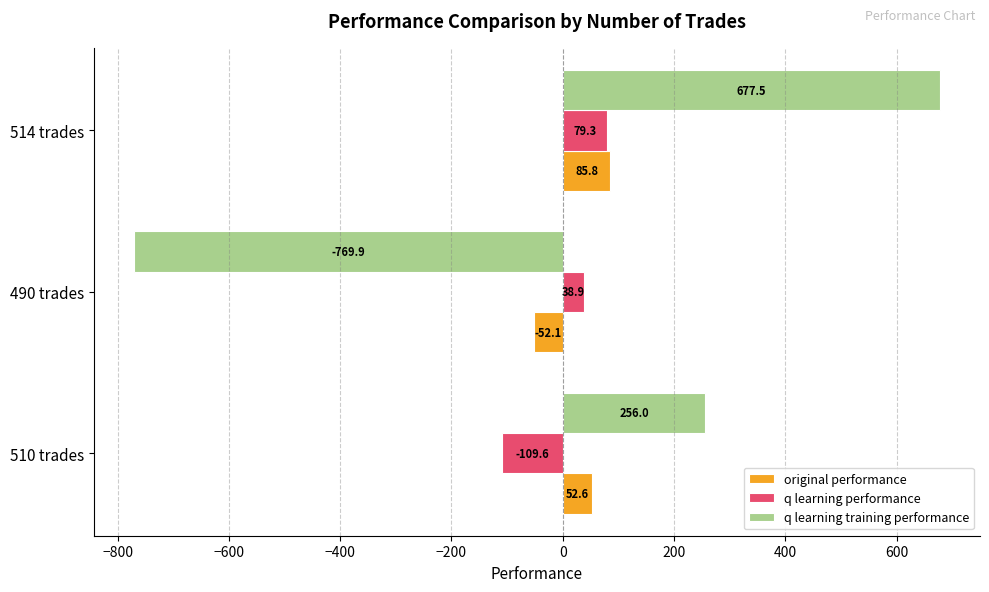

Rank the categories by q learning performance value from highest to lowest.

514 trades, 490 trades, 510 trades